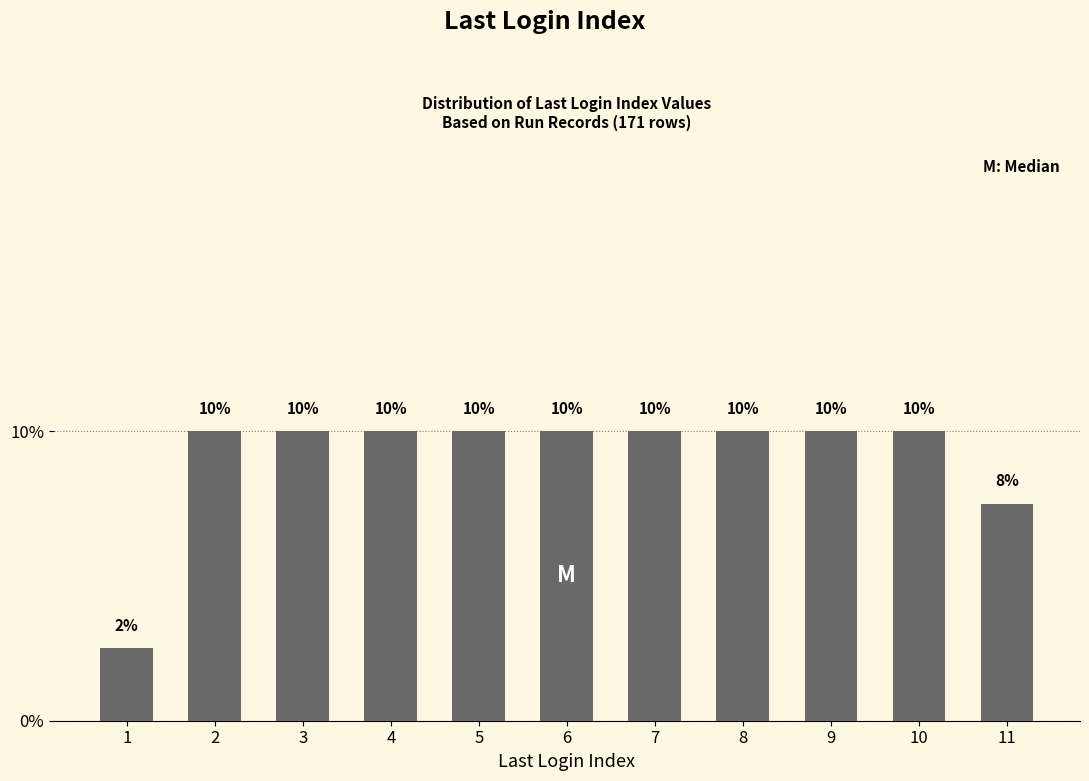

Which has a higher value, 9 or 11?

9